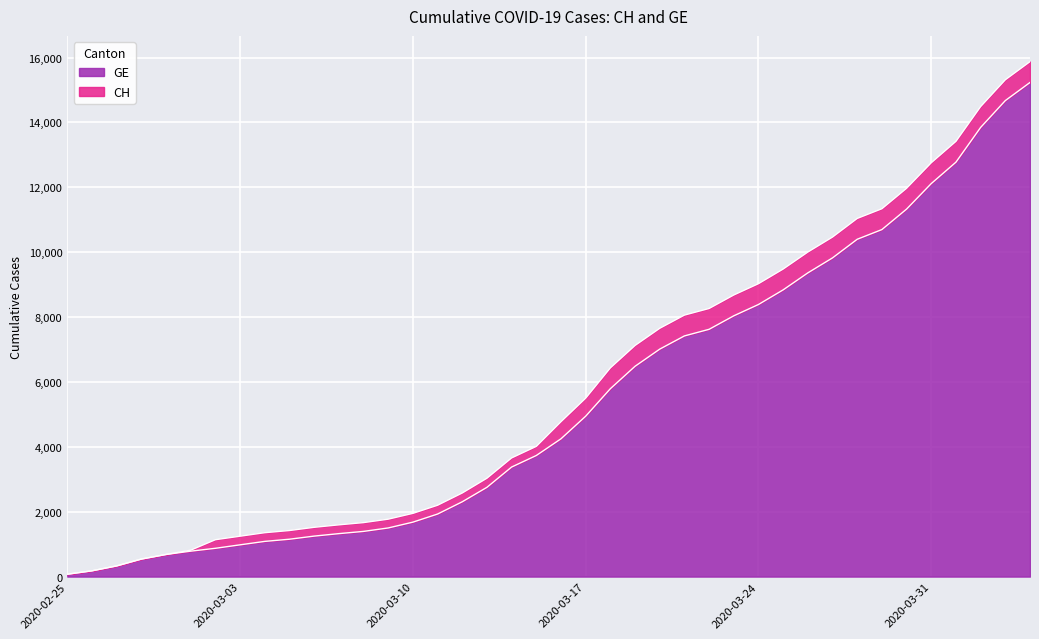

How many data points in CH are less than 4775?

20